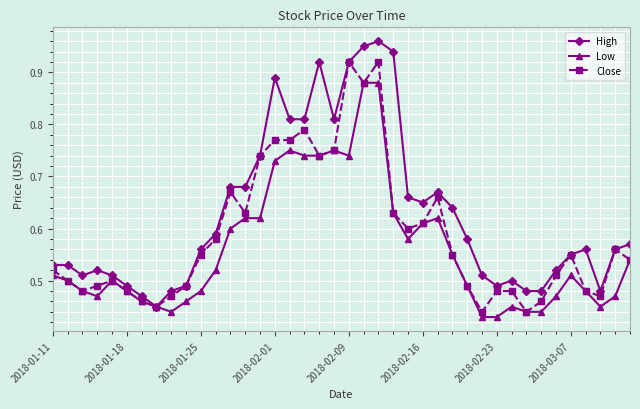

Rank the series by their average value, from highest to lowest.

High, Close, Low